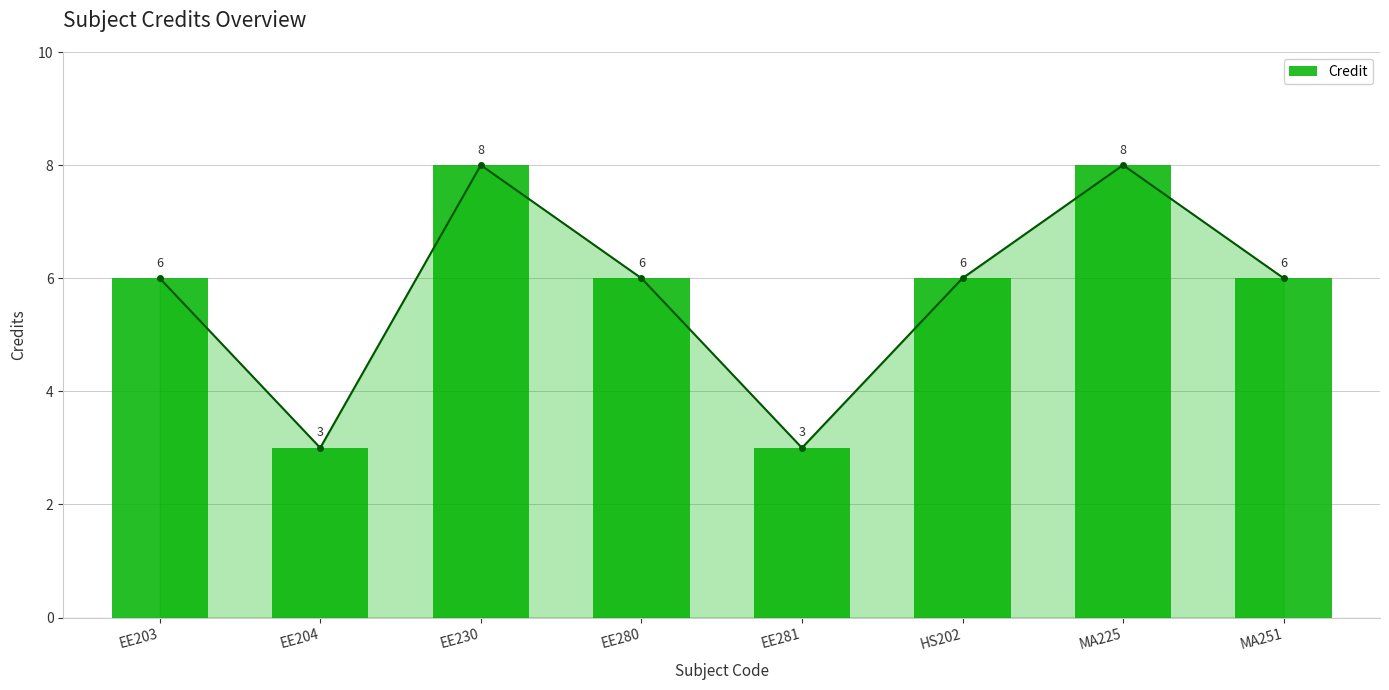

The chart shows a value of 2 at EE203. True or false?

False